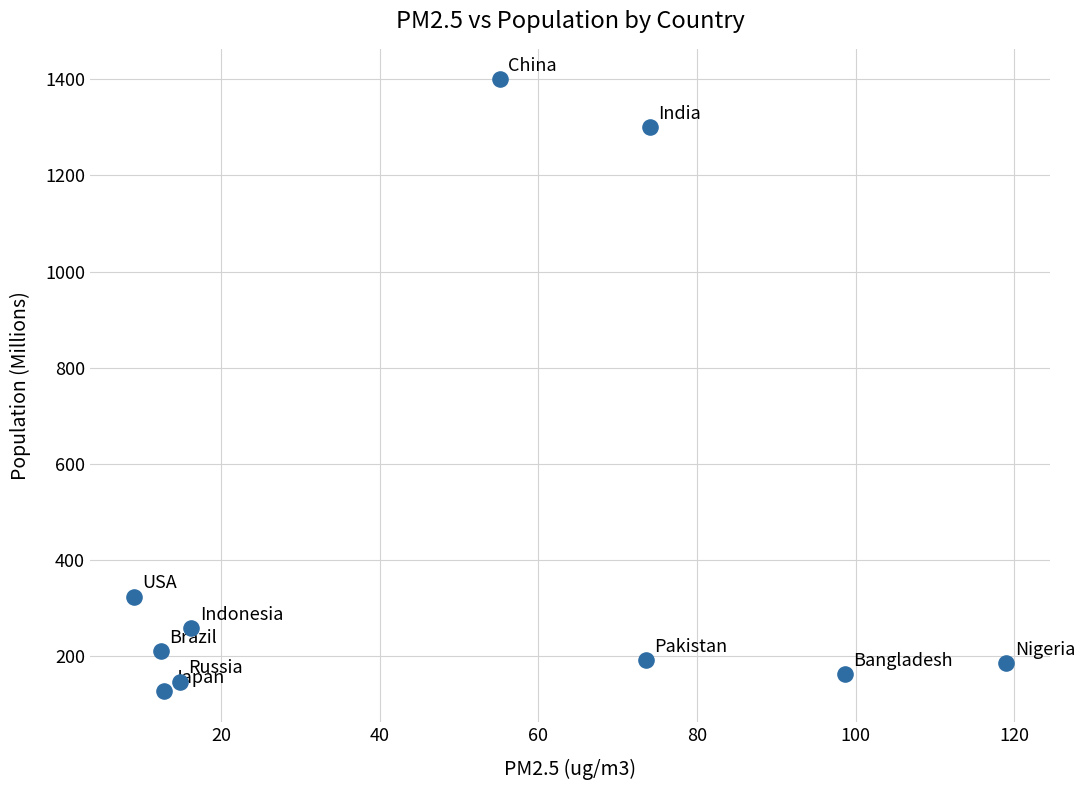

What Y value in the scatter plot is closest to 762?

322.9